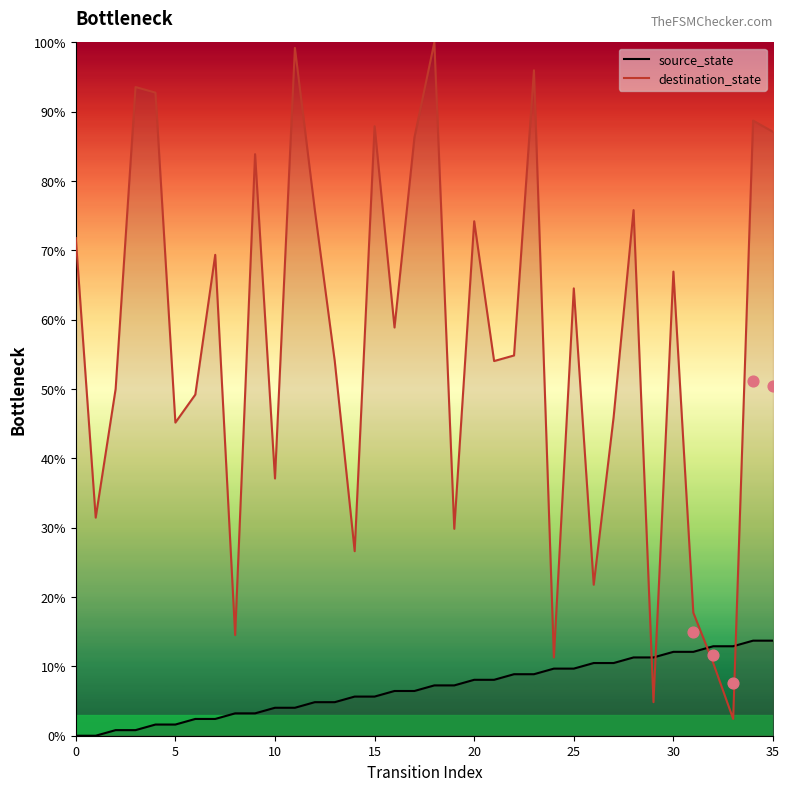

What are all the series names shown in the legend?

source_state, destination_state